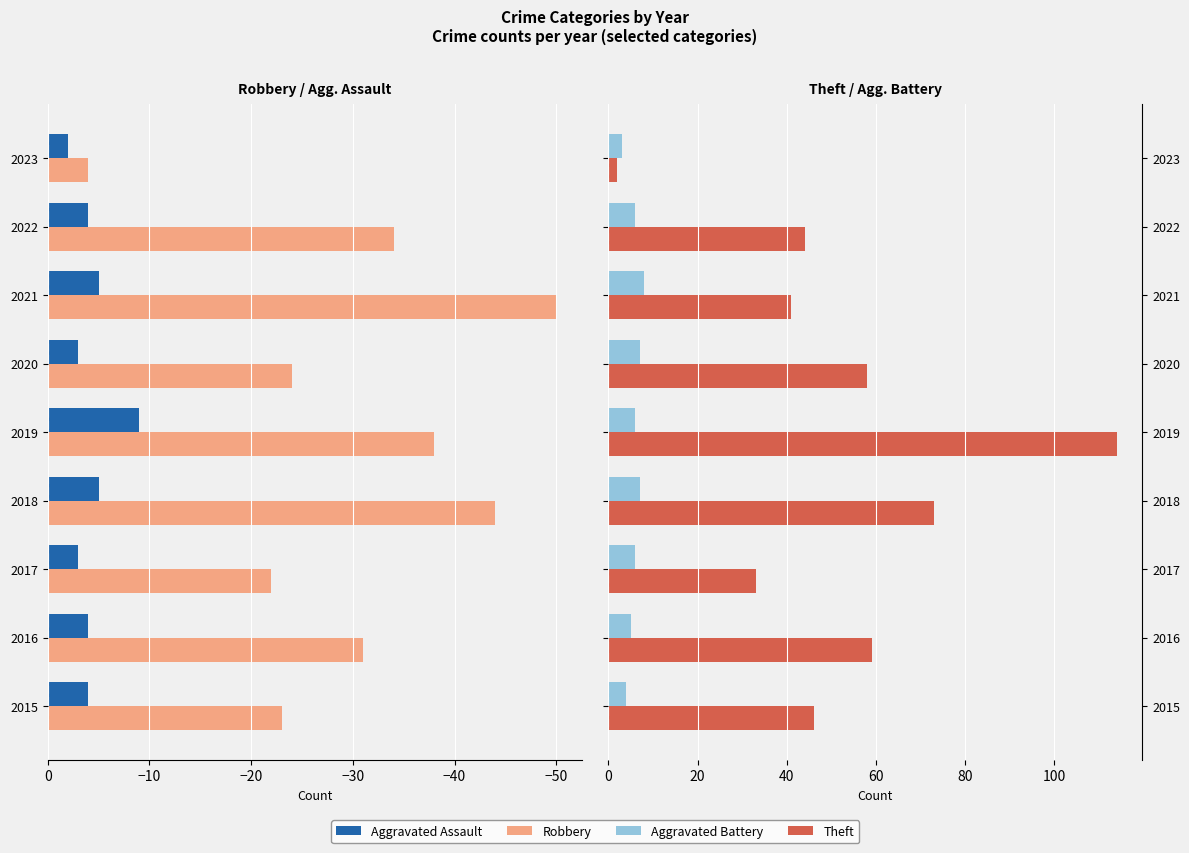

Is it true that Theft equals 45 at 2017?

False